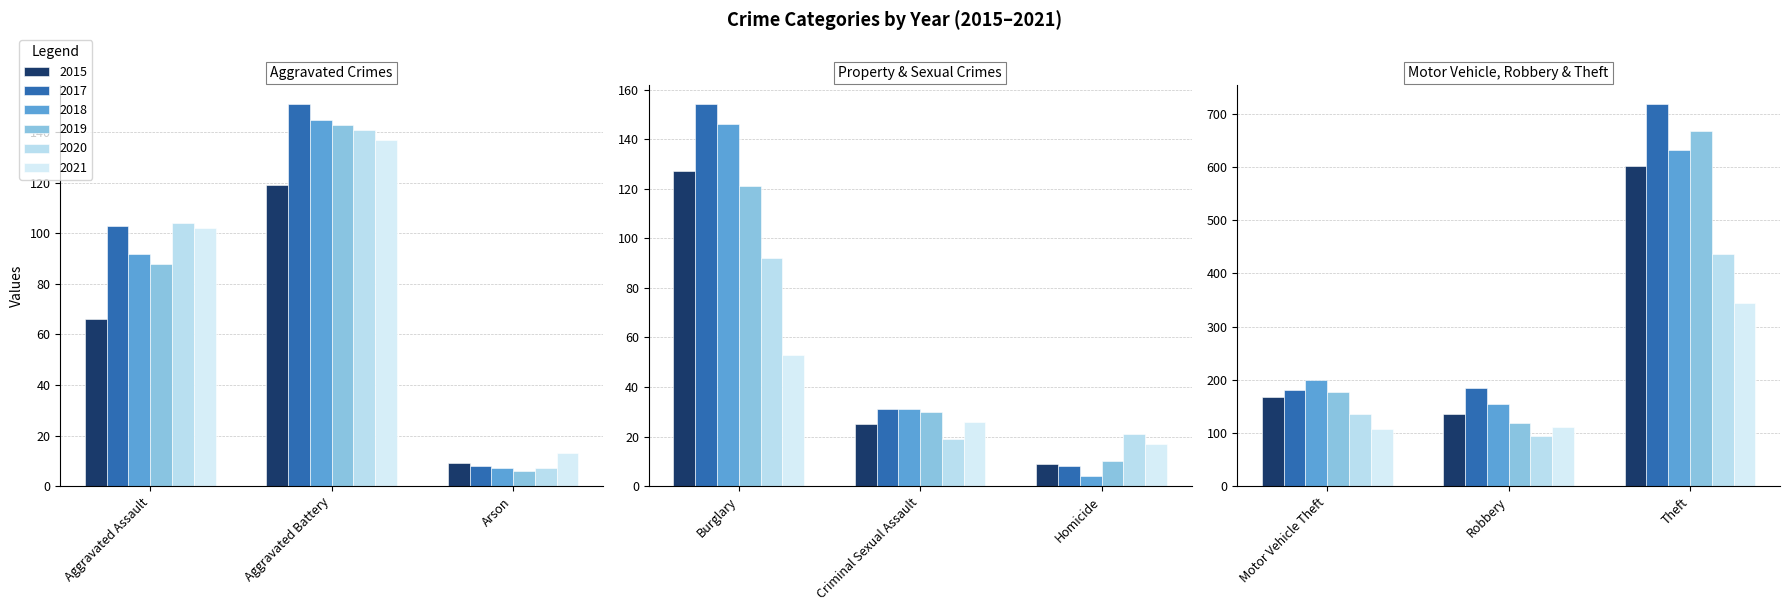

What is the difference between the 2021 values at Aggravated Battery and Aggravated Assault?

35